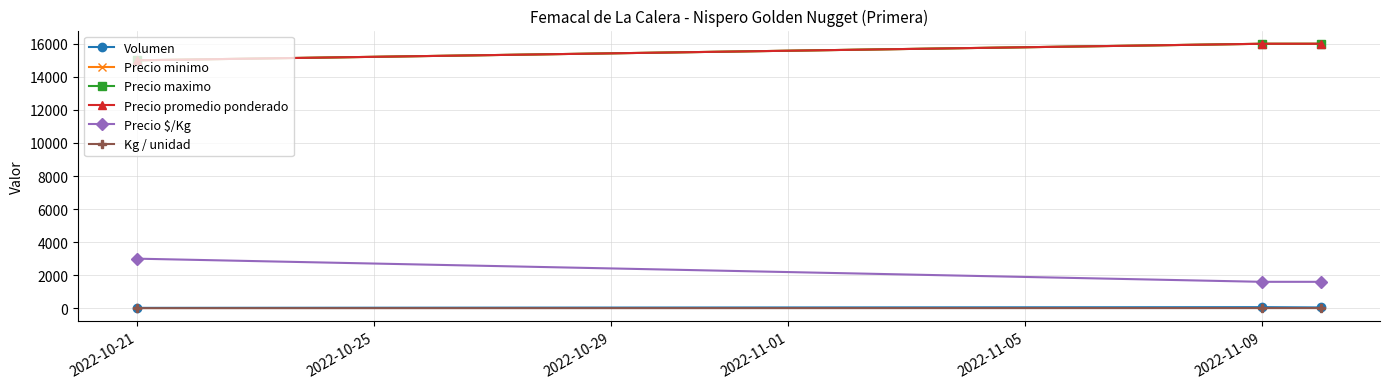

What is the minimum value shown in the chart?

5